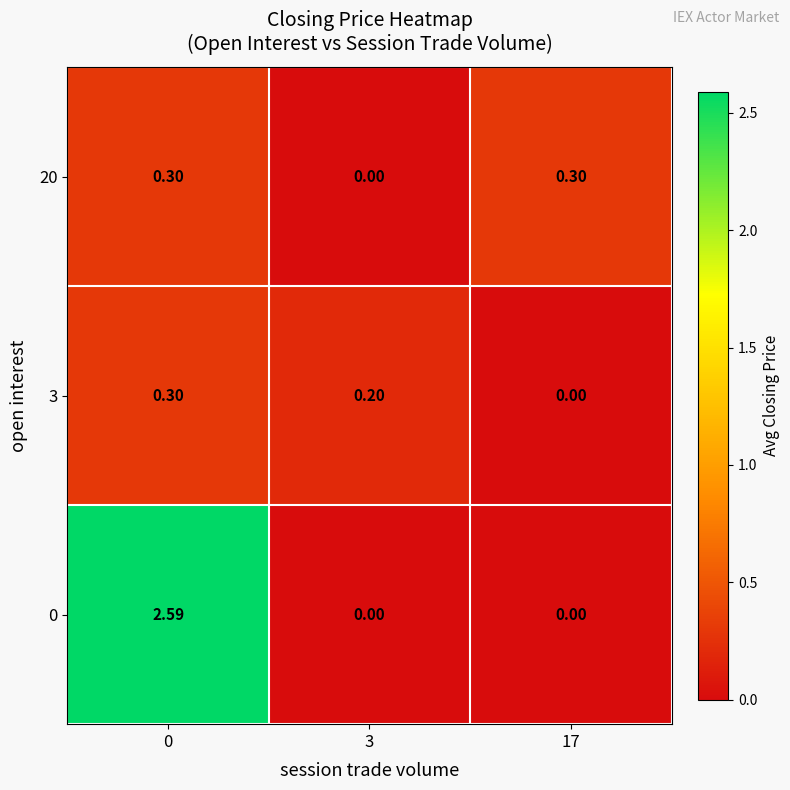

How many data points in 0 are above 0?

1